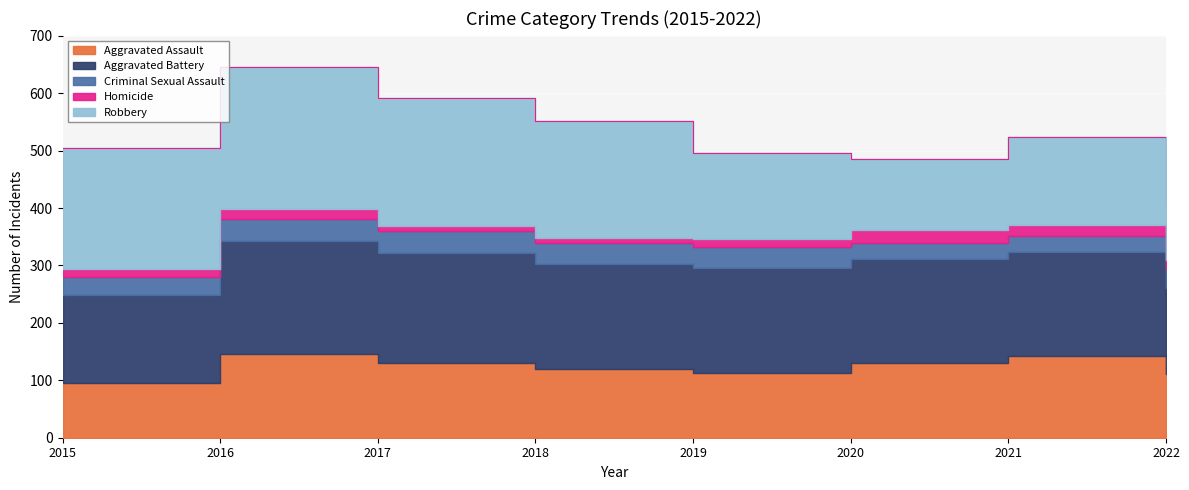

What is the highest value of the Aggravated Assault series?

146